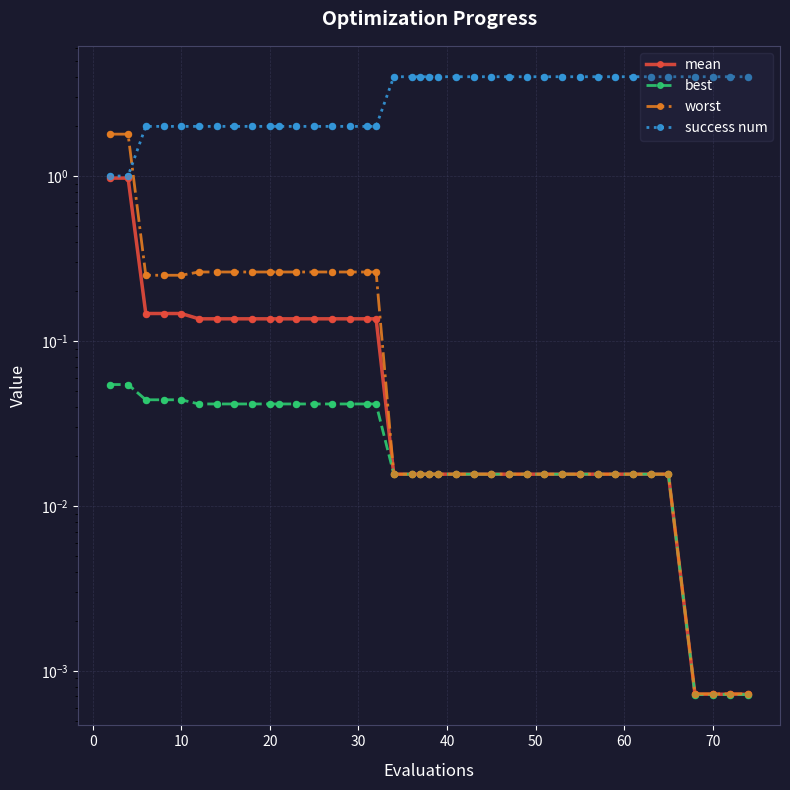

Which series reaches the maximum Y coordinate?

success num